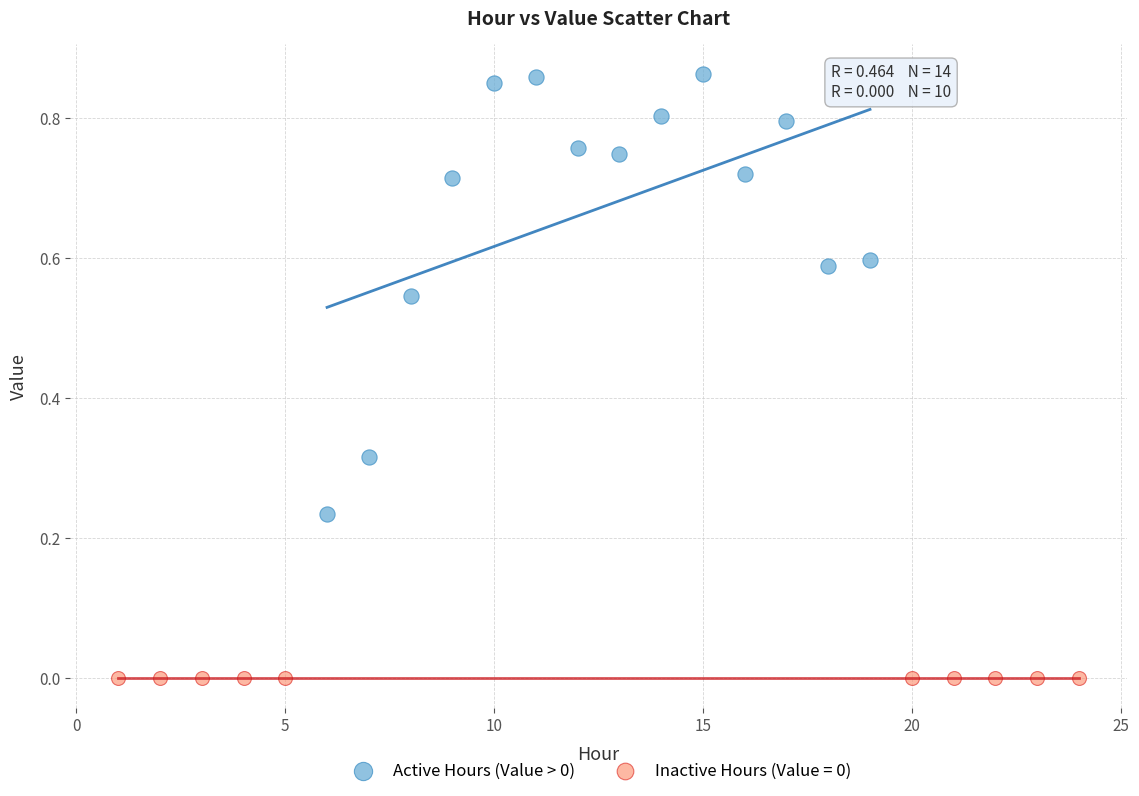

Which series contains the highest Y value?

Active Hours (Value > 0)